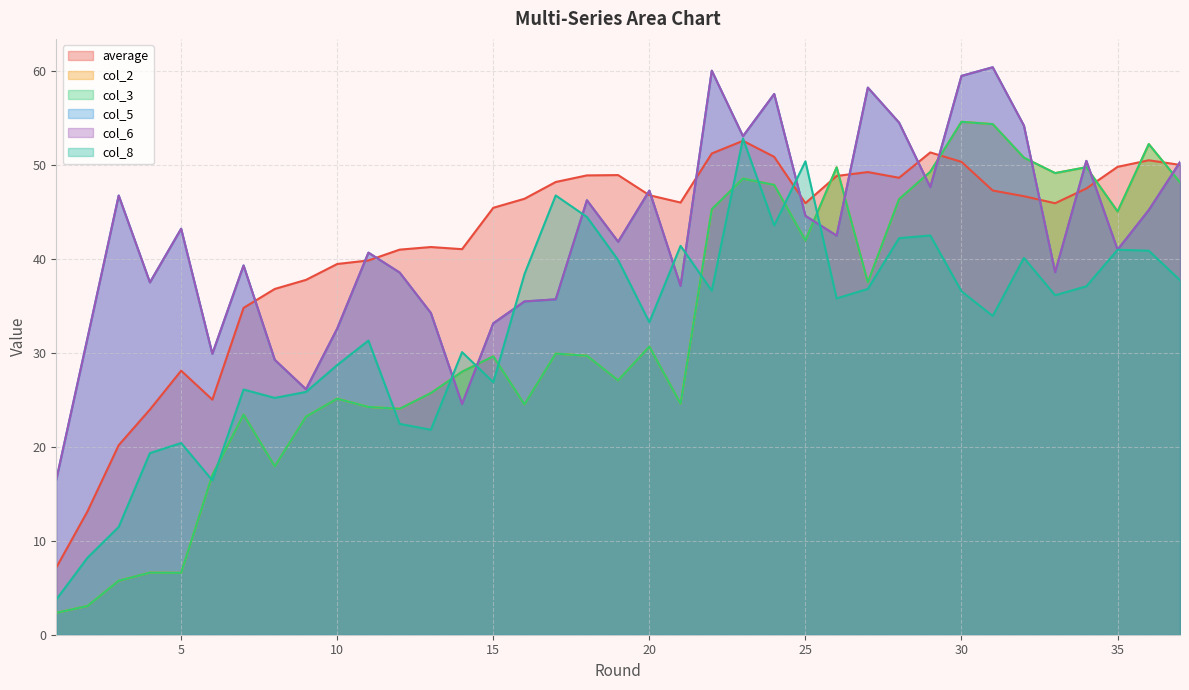

Does the chart display data point markers on the line(s)?

No